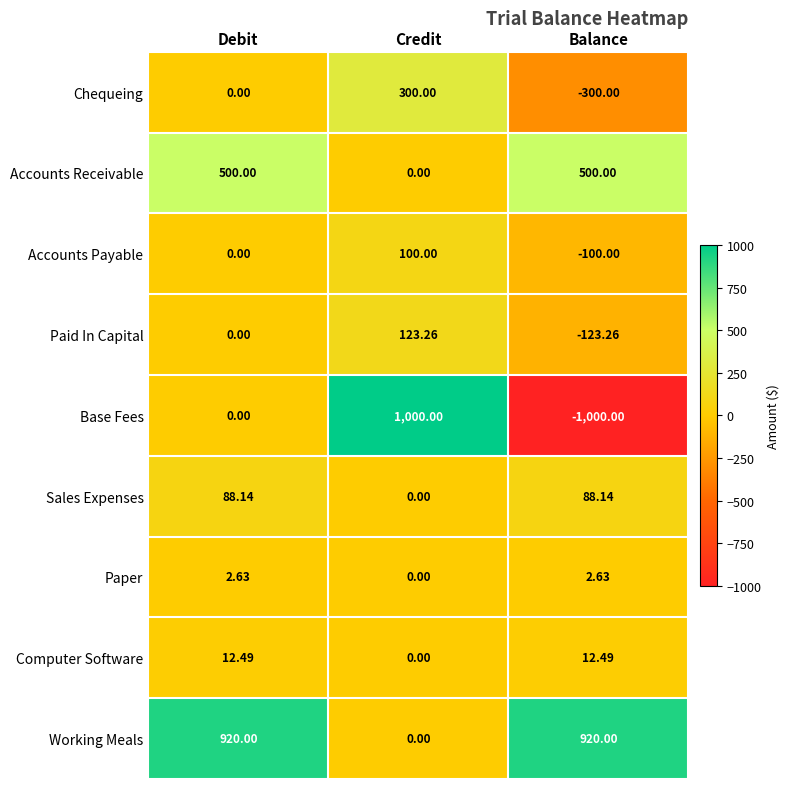

At which label is Paid In Capital closest to 0?

Debit